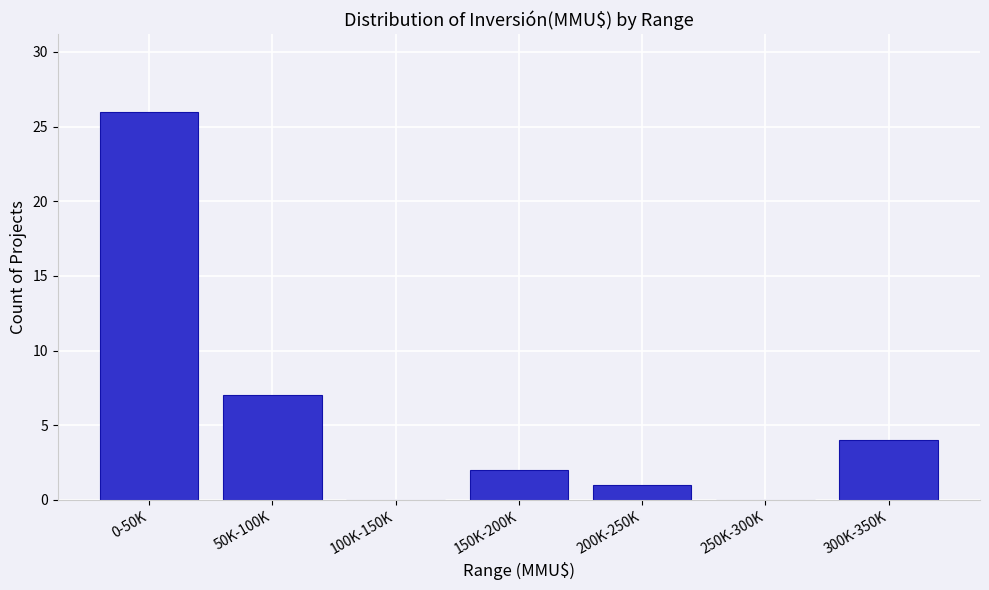

Reading left to right, list all the values displayed in this chart.

0-50K=26	50K-100K=7	100K-150K=0	150K-200K=2	200K-250K=1	250K-300K=0	300K-350K=4